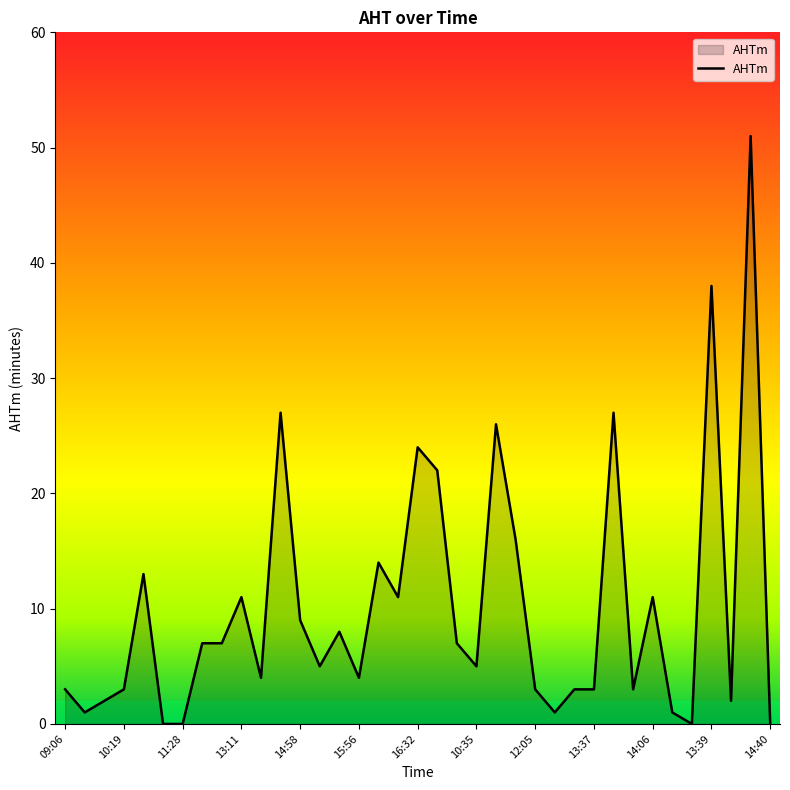

How many lines are shown in the chart?

1